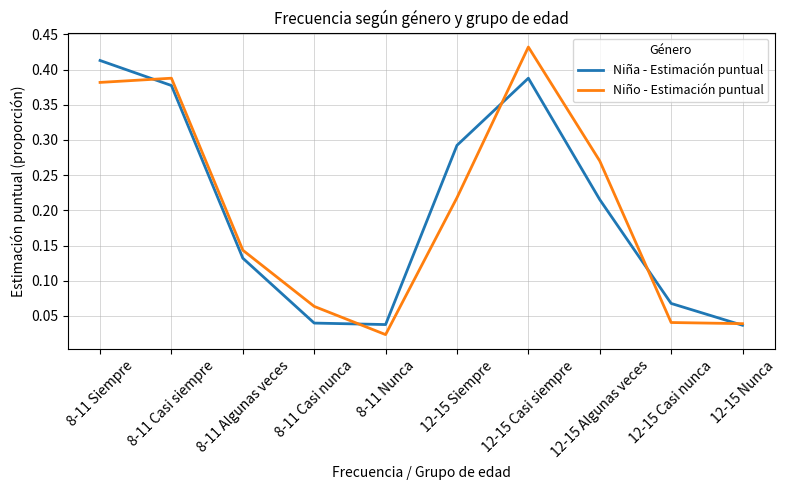

At which label is Niño - Estimación puntual closest to 0?

8-11 Nunca